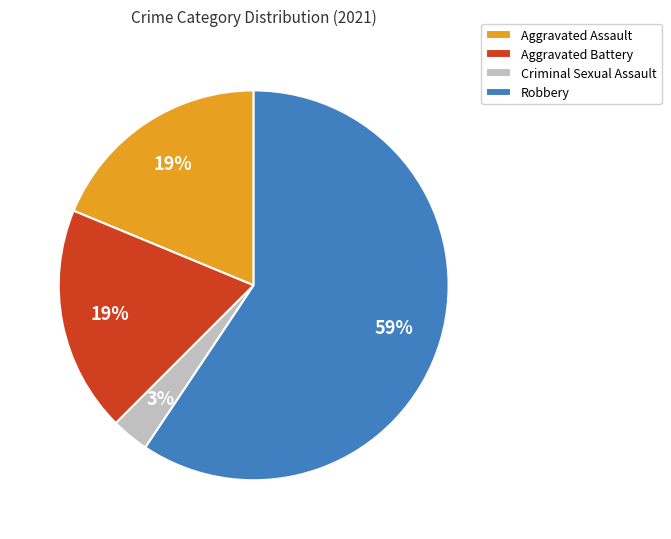

What is the ratio of the value at Aggravated Battery to the value at Robbery?

0.3